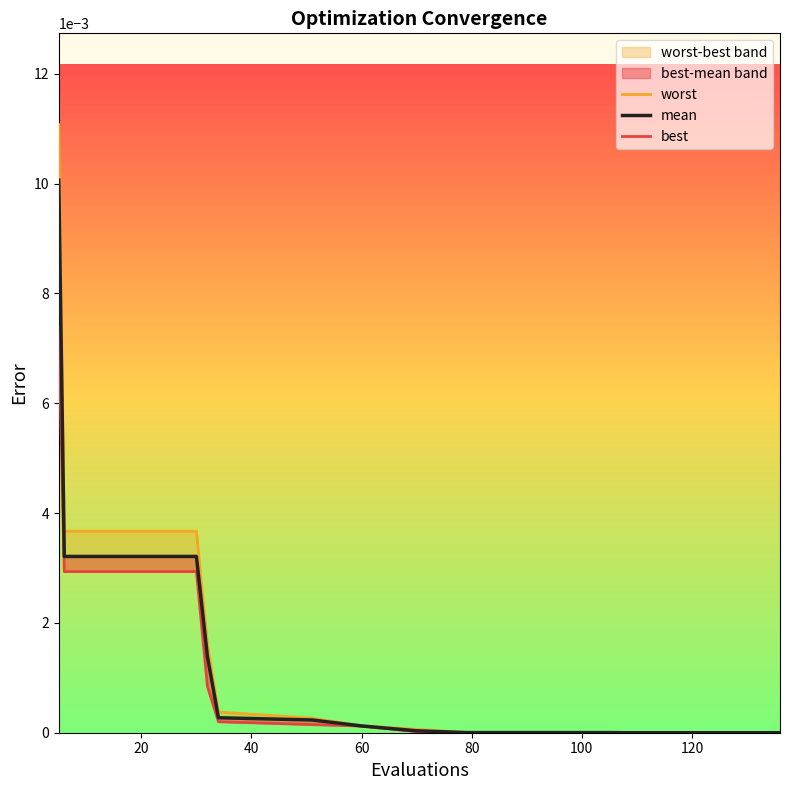

What is the label of the 7th point from the left?

120